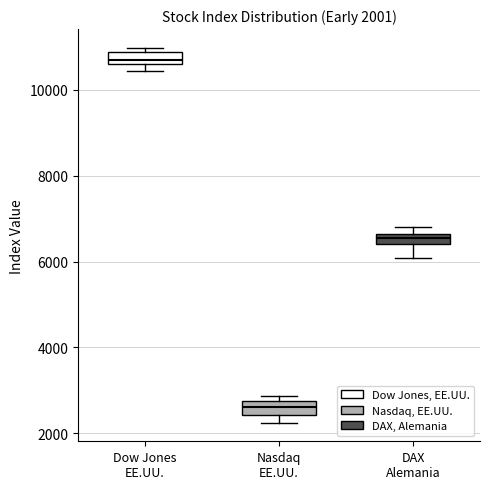

Which box's median line is the highest?

Dow Jones EE.UU.